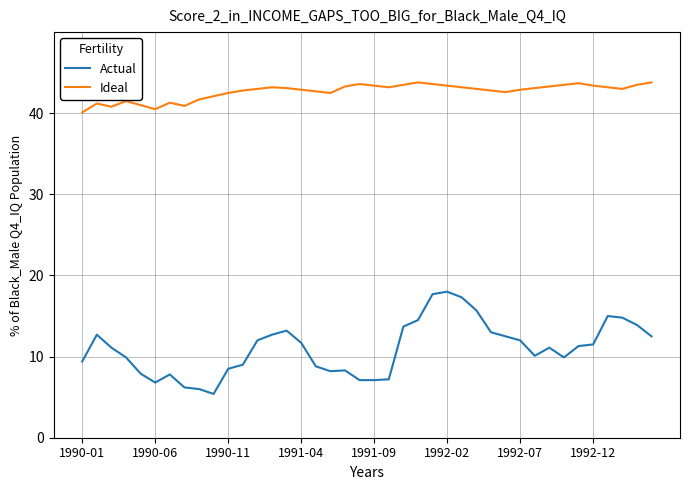

What is the greatest value displayed?

43.8